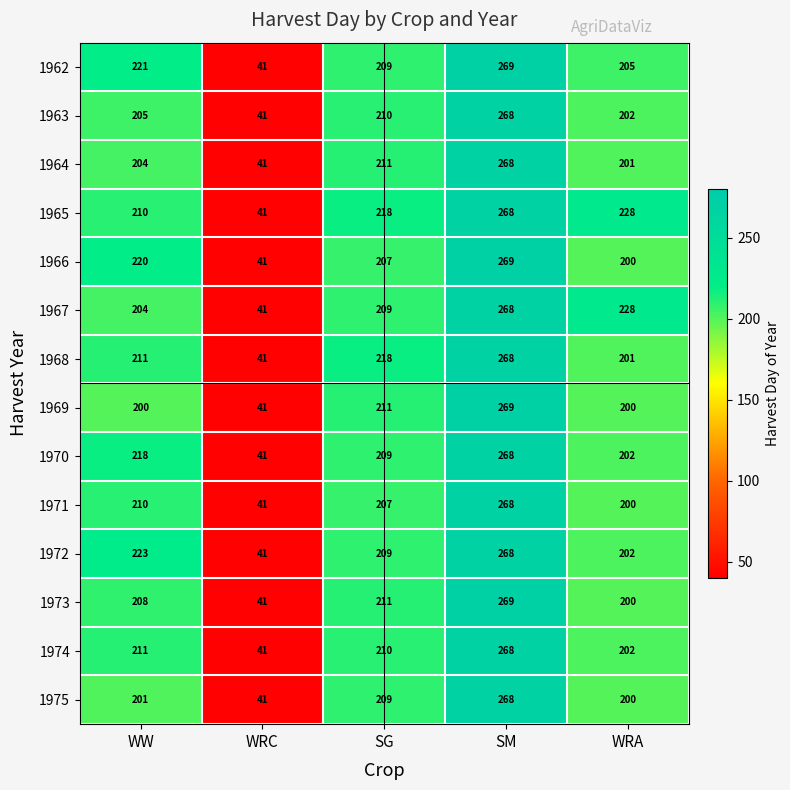

At which label is 1970 closest to 154?

WRA